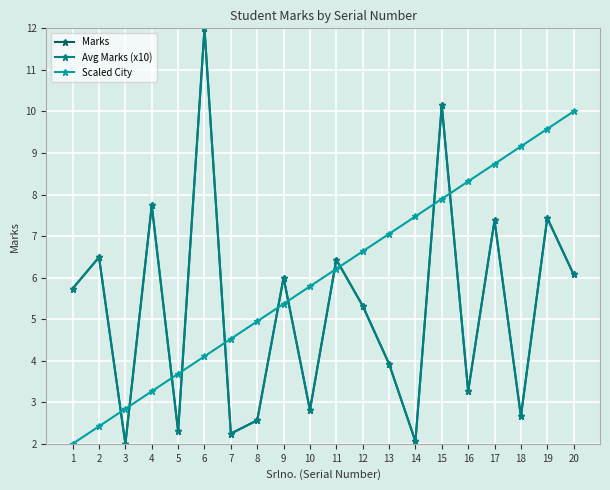

What is the value of the Scaled City point at the 4th from the left?

3.3